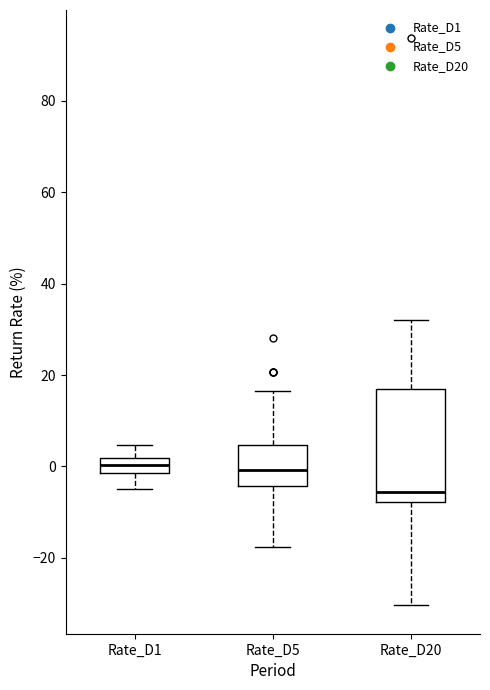

Where is the upper edge of the box for Rate_D5 on the y-axis? The values are not printed on the chart, so give them approximately, as read against the axis.

4